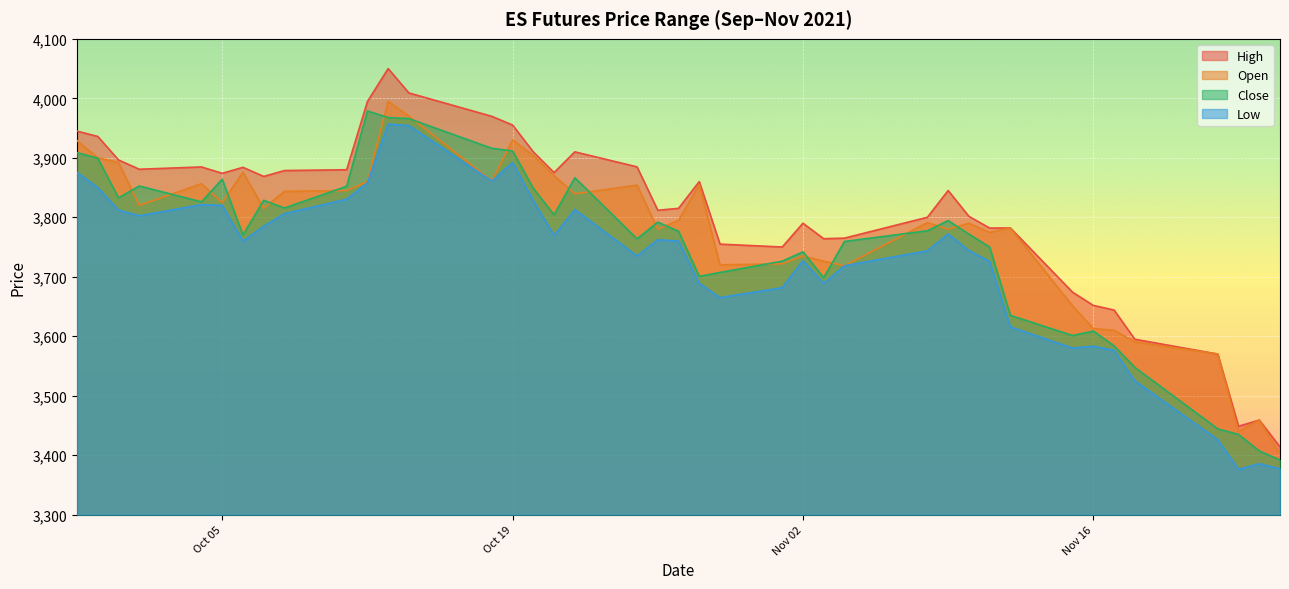

True or false: High has more than 1 interior local peaks.

True